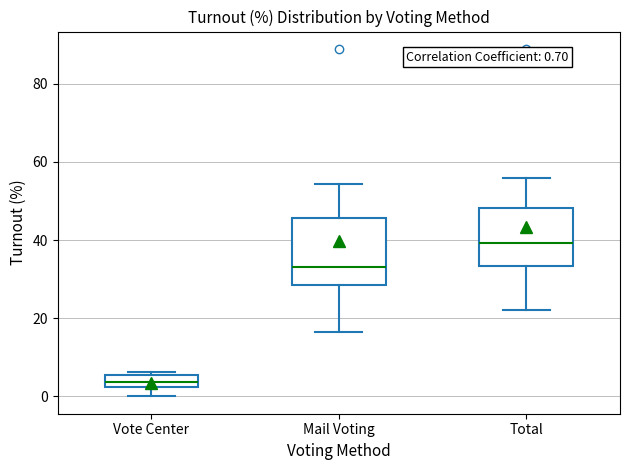

Which box has the lowest median line?

Vote Center